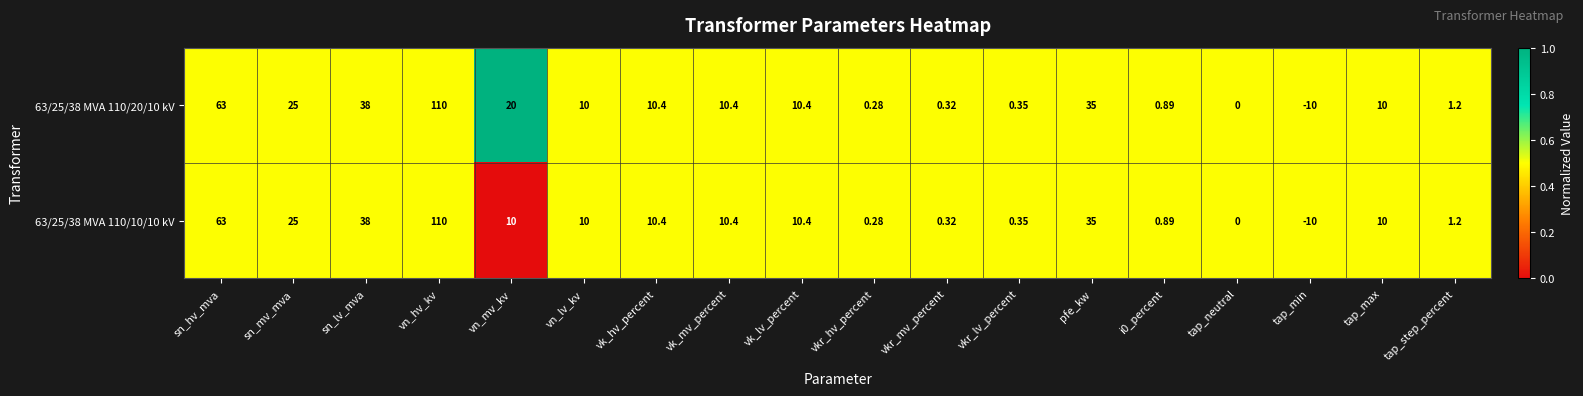

At which category is the sum across all series the highest?

vn_hv_kv